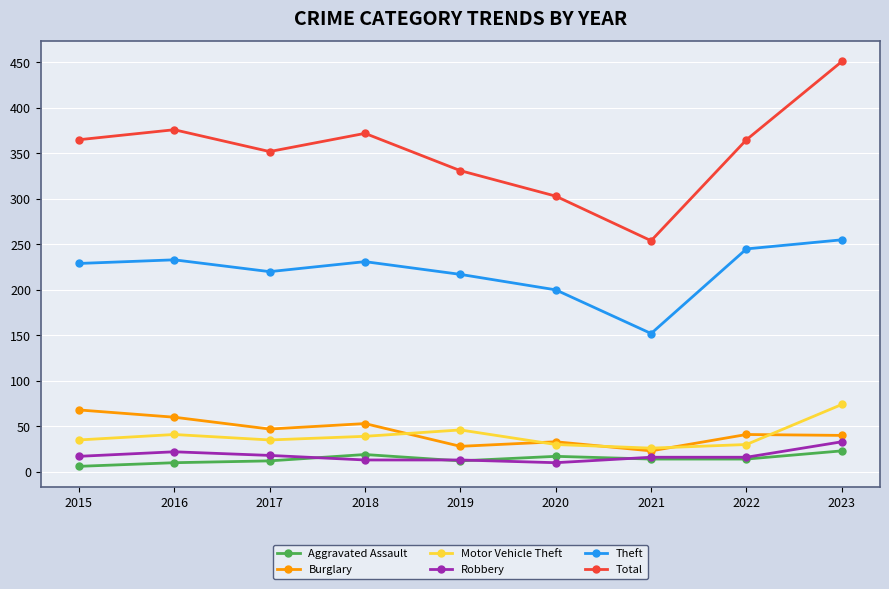

Which series has the largest total across all categories?

Total